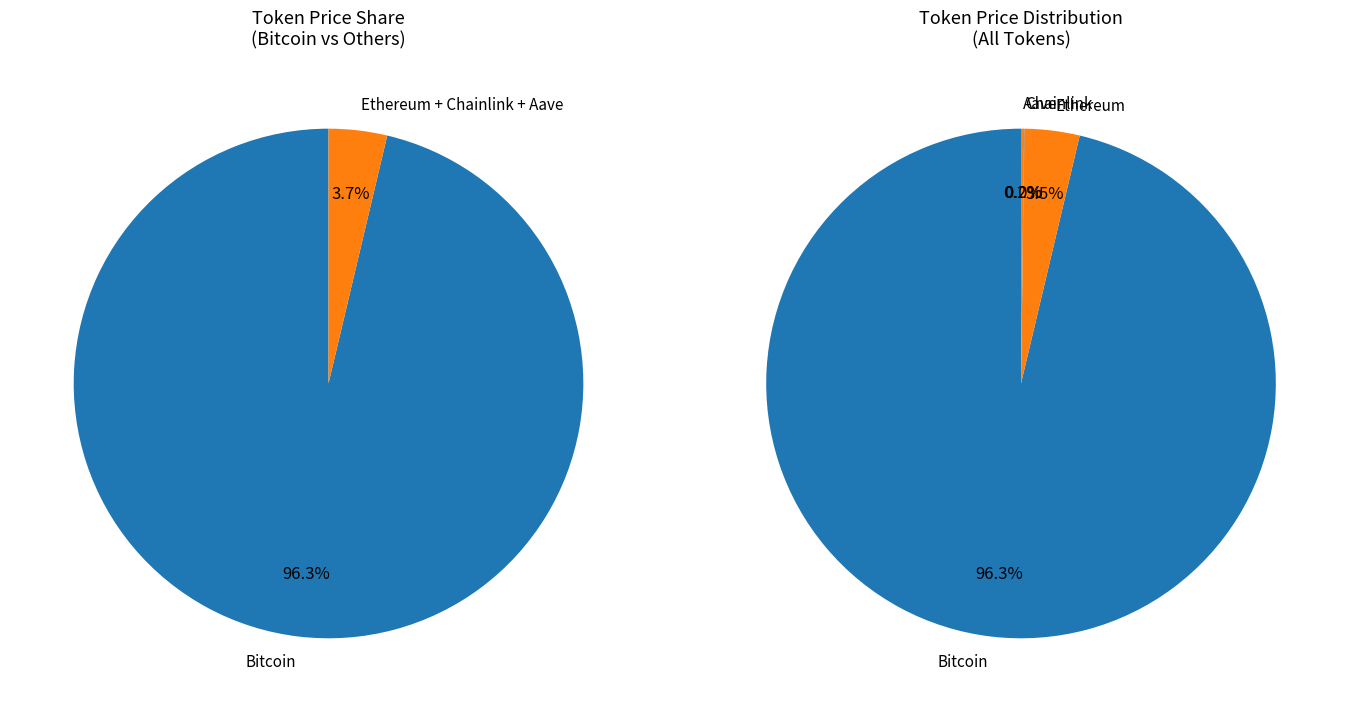

The Chainlink slice represents 0% of the pie. True or false?

True